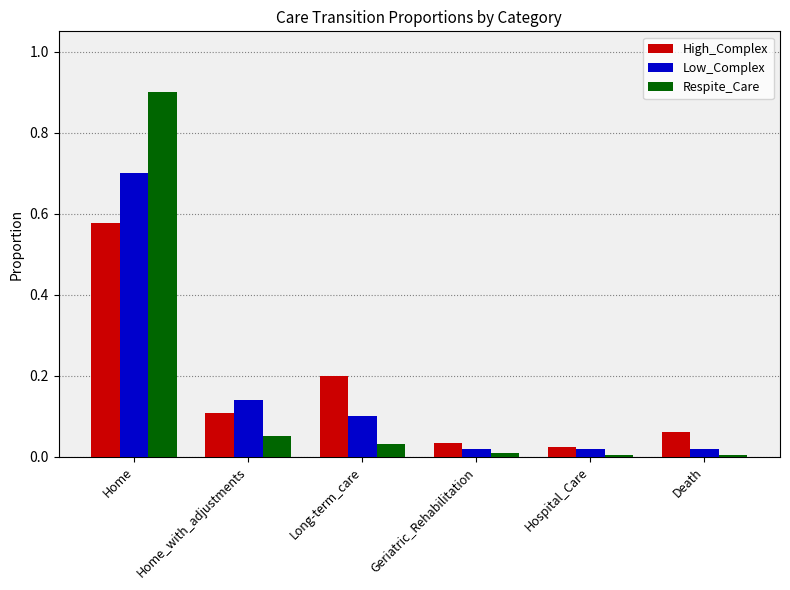

Rank the series at Long-term_care from lowest to highest value.

Respite_Care, Low_Complex, High_Complex